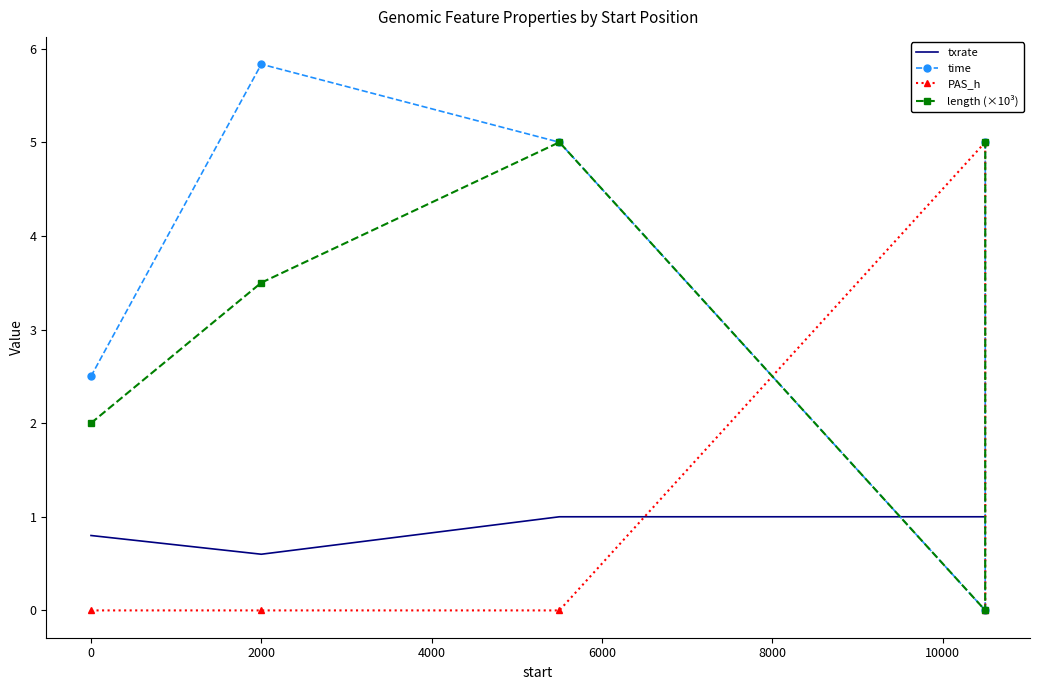

Which series has the largest range (max minus min)?

time